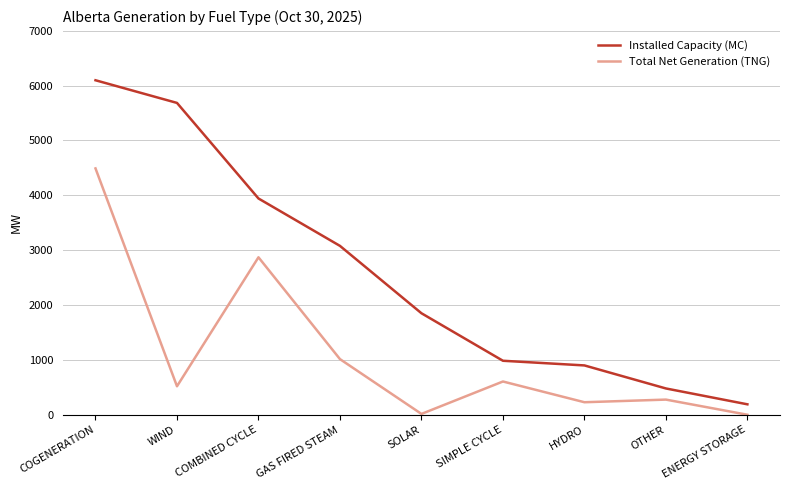

Is the value of Total Net Generation (TNG) at COGENERATION greater than the value of Installed Capacity (MC) at WIND?

No